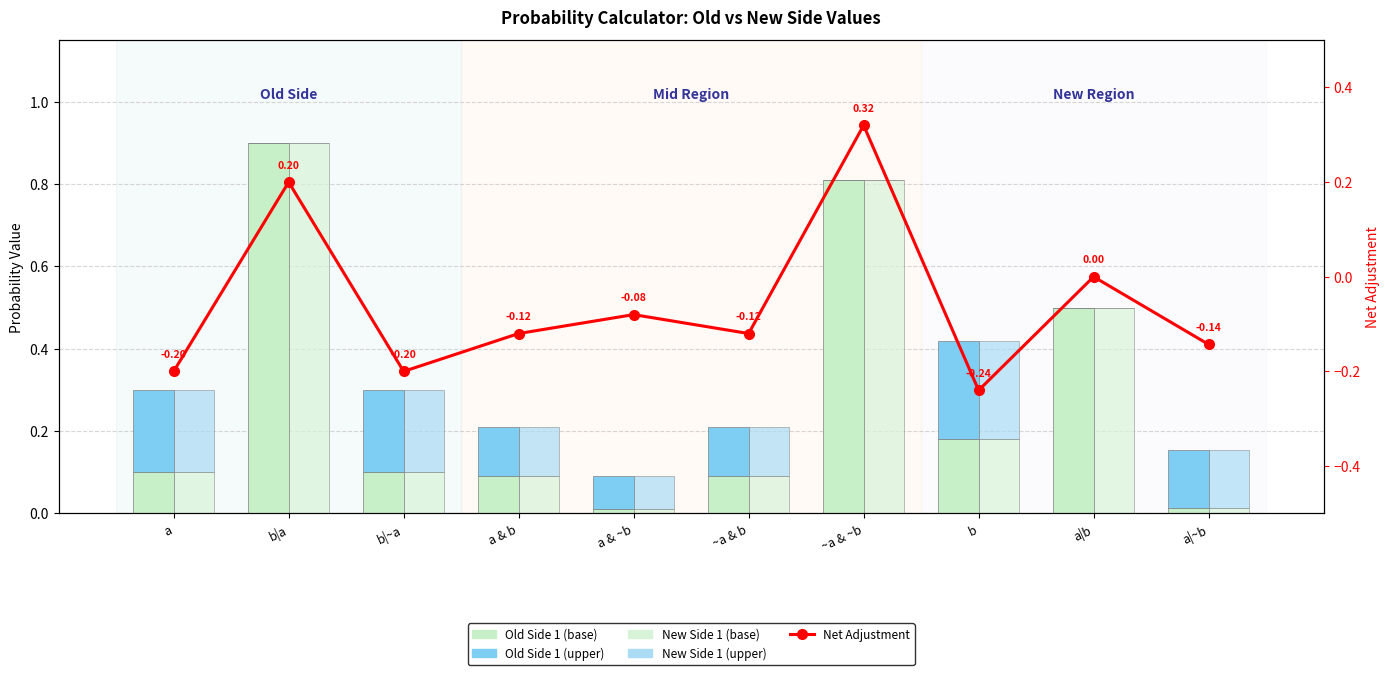

What is the value of the Old Side 1 (upper) bar at the 6th from the left?

0.1